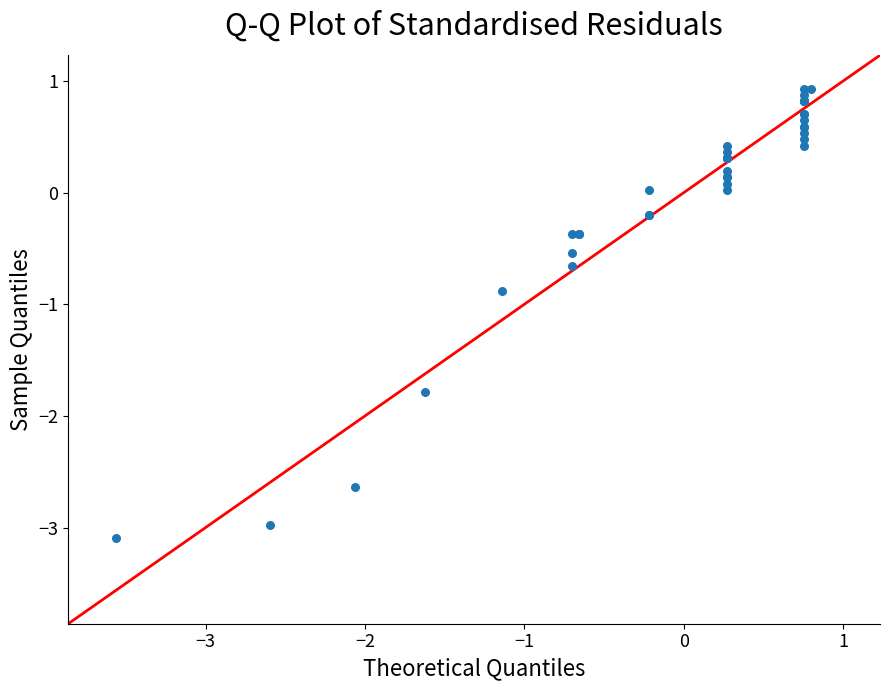

What Y value in the scatter plot is closest to -1?

-0.9